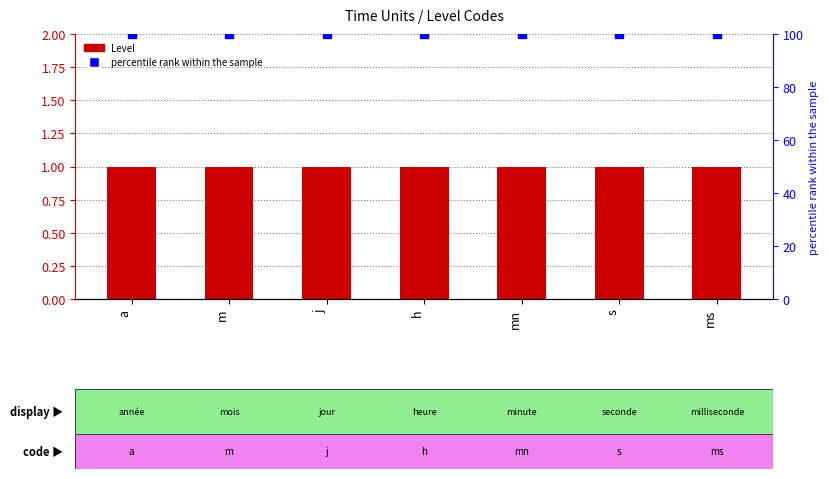

Which series contains the lowest Y value?

Level